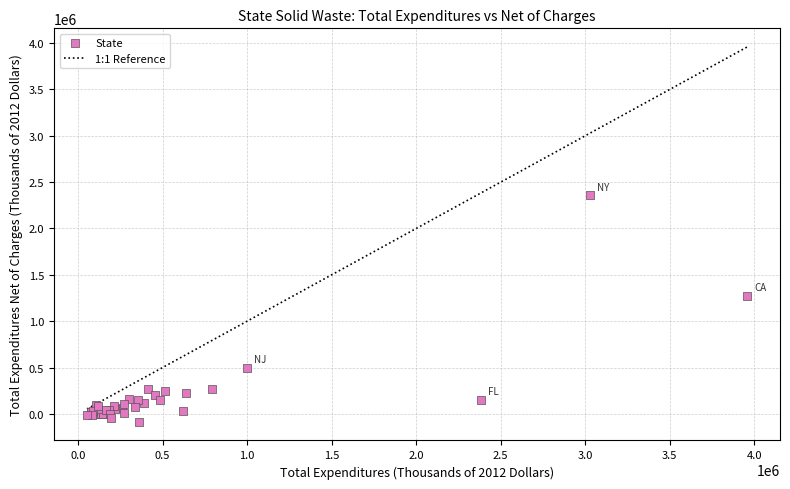

What Y value in the scatter plot is closest to 1137430?

1276646